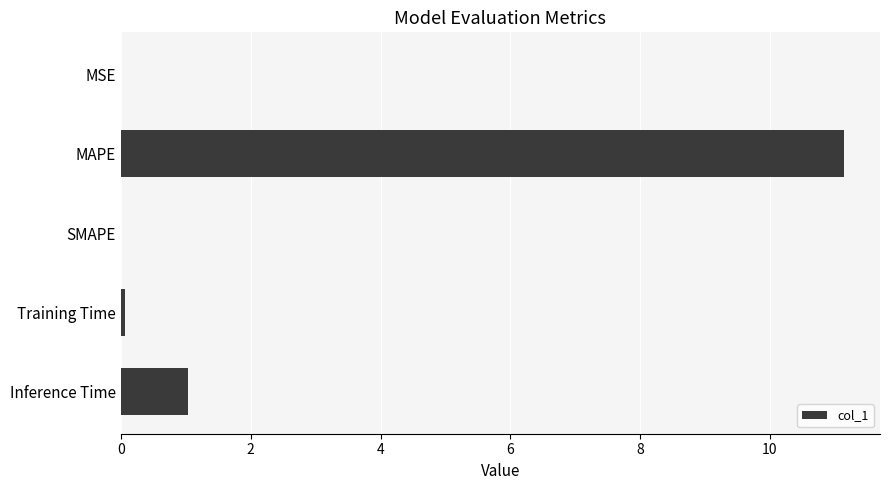

The value at MAPE is 15.3. True or false?

False